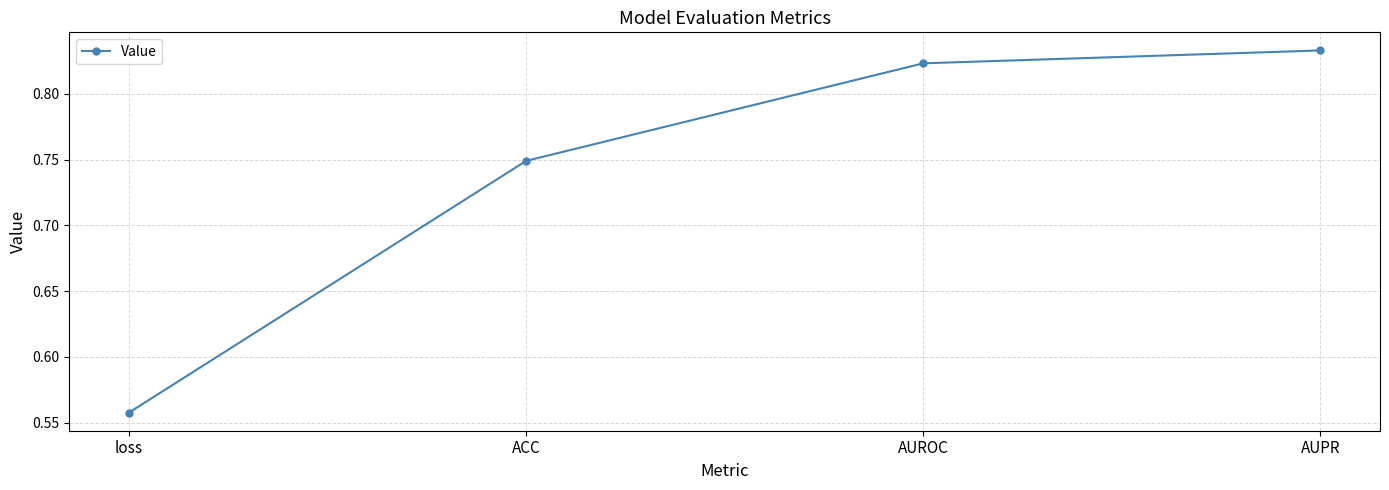

Is it true that the value at loss is 0.9?

False